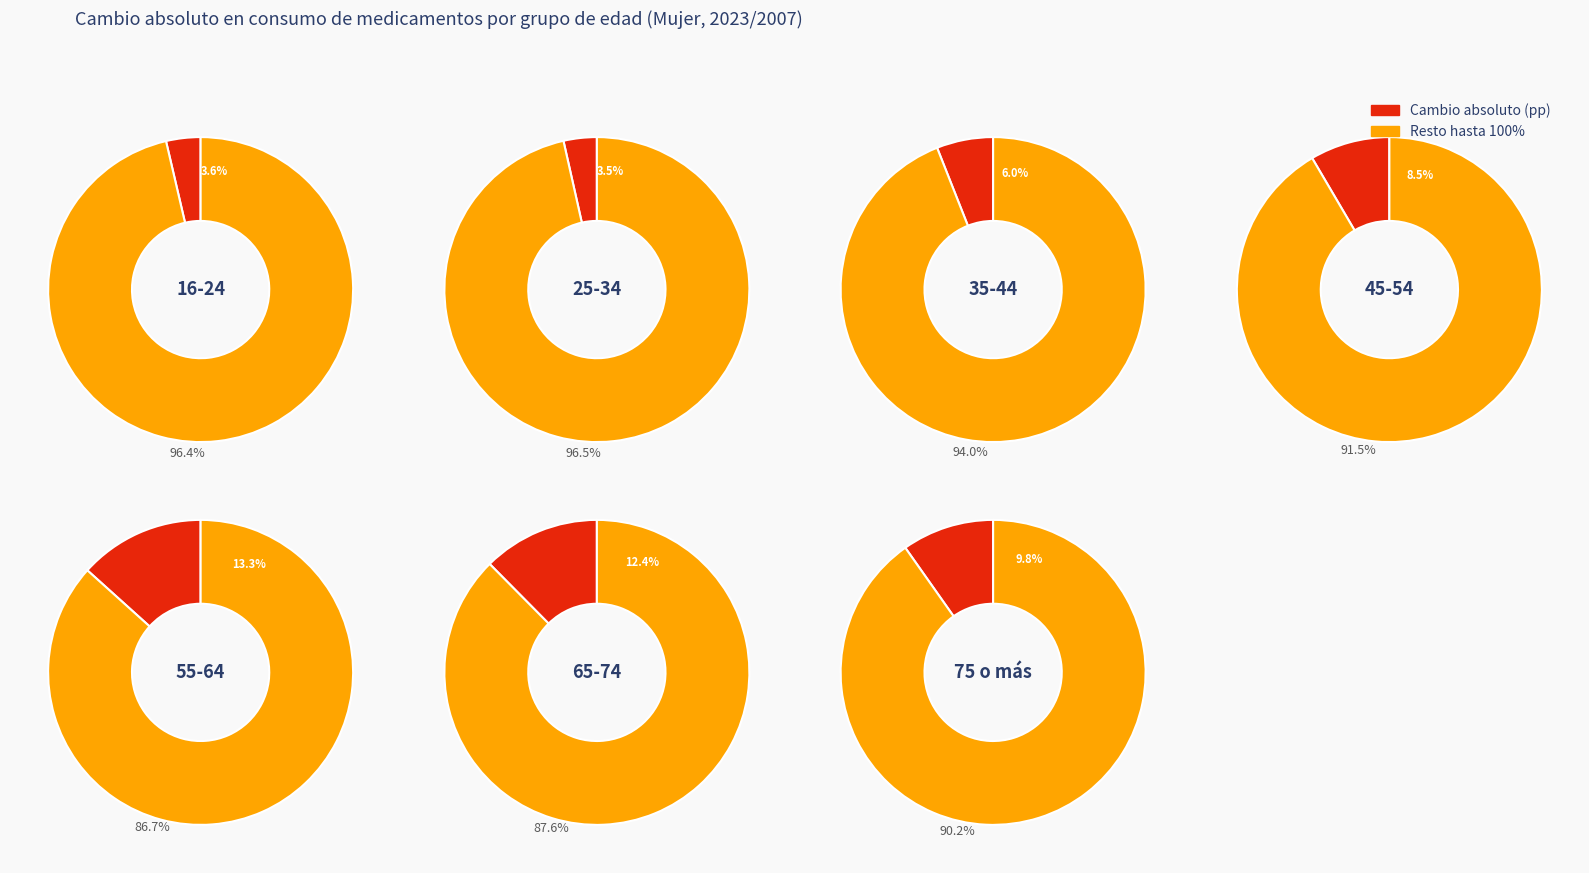

Does 75 o más account for over 50% of the chart?

No